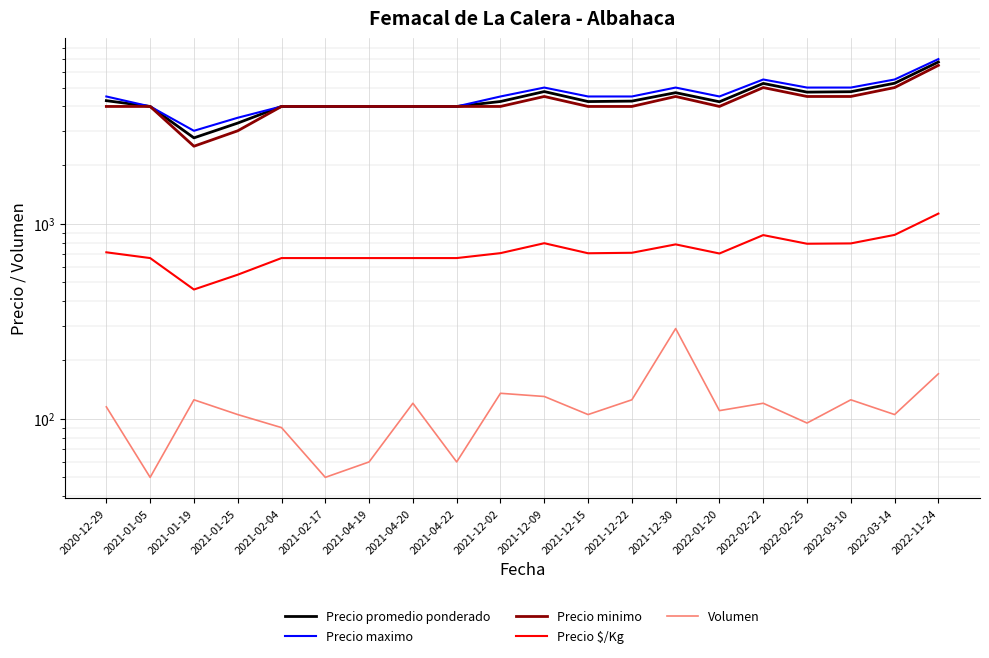

What is the smallest value displayed?

50